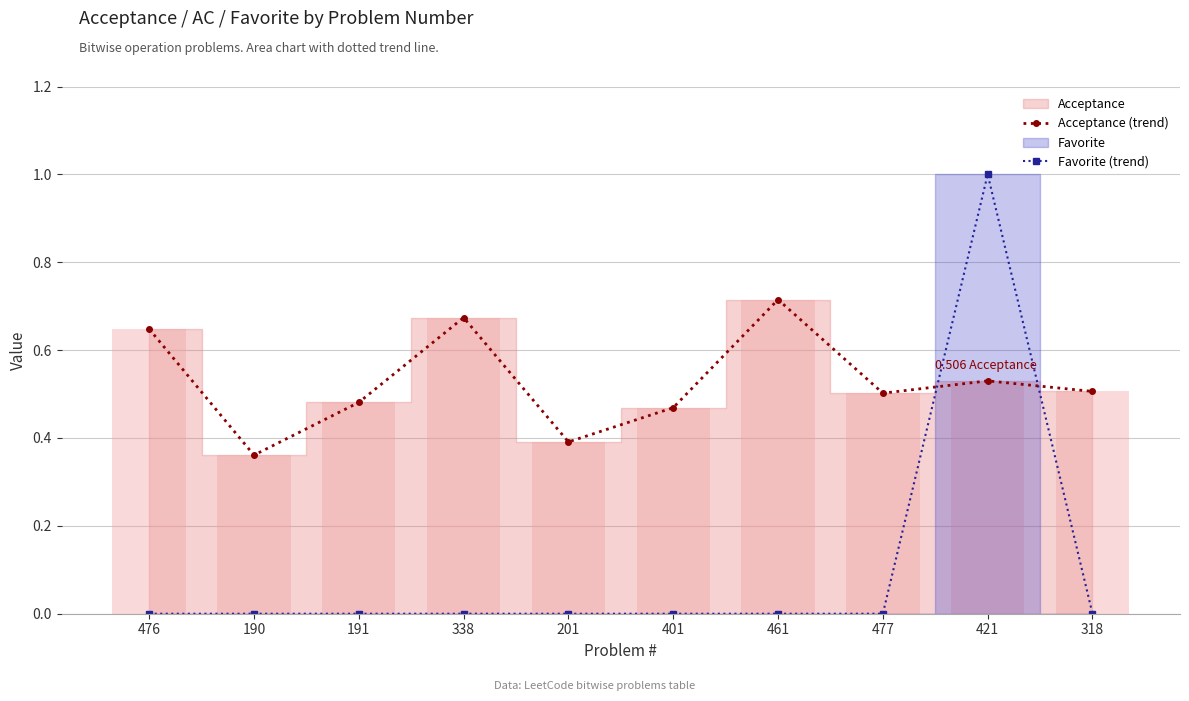

At which category does Acceptance (trend) reach its first local valley?

190